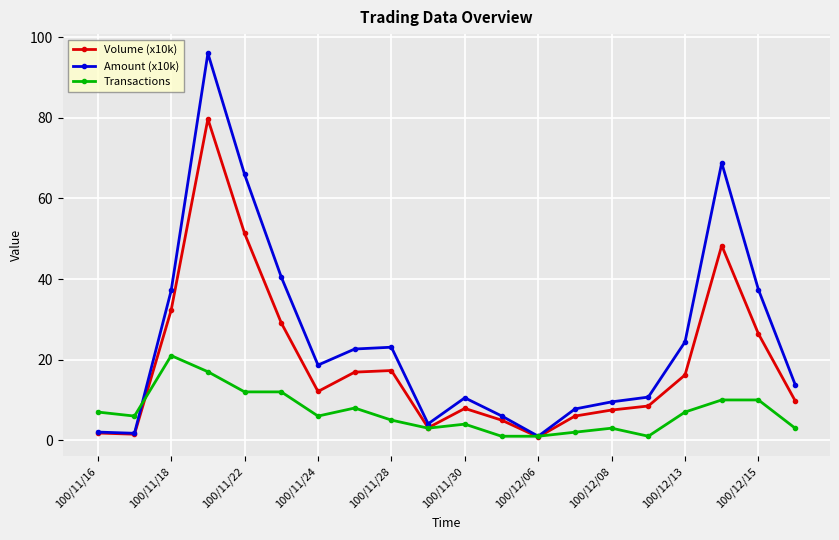

Which series has the widest spread of values?

Amount (x10k)